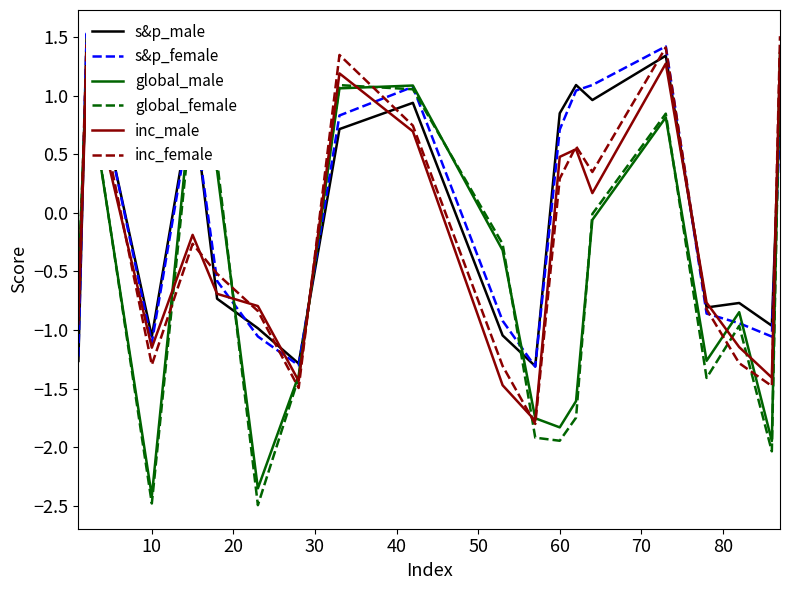

The value of inc_male at 60 is -2.5. True or false?

False